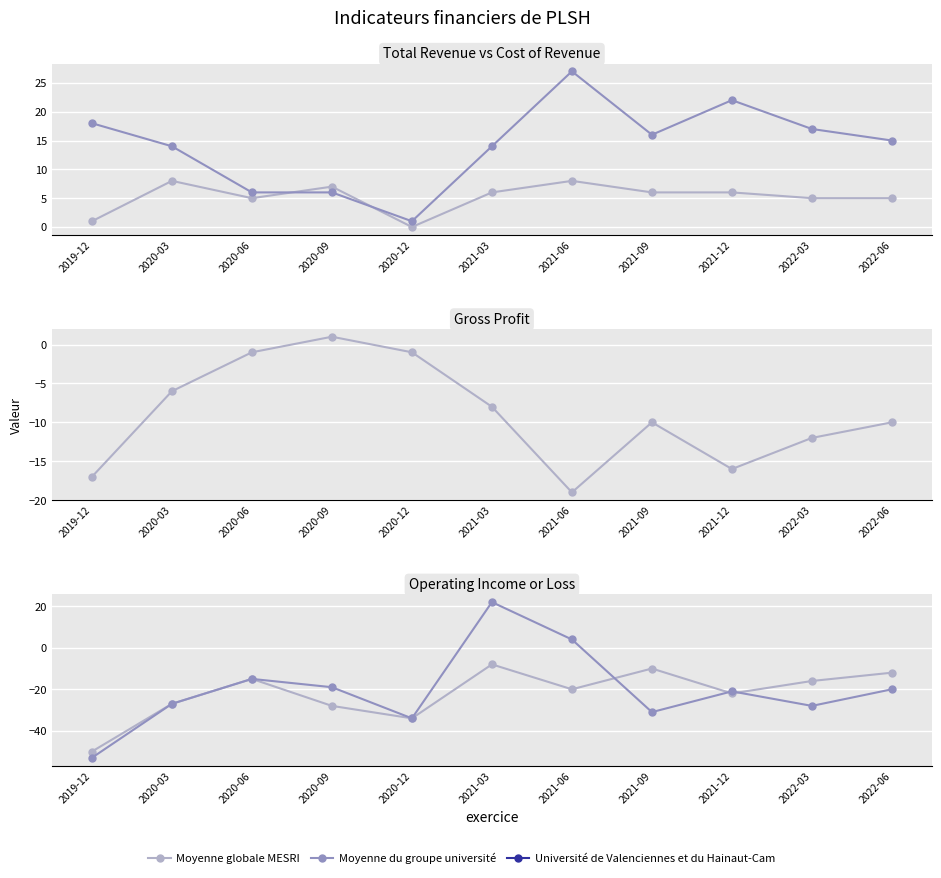

Where is the first local maximum for Moyenne du groupe université?

2020-06